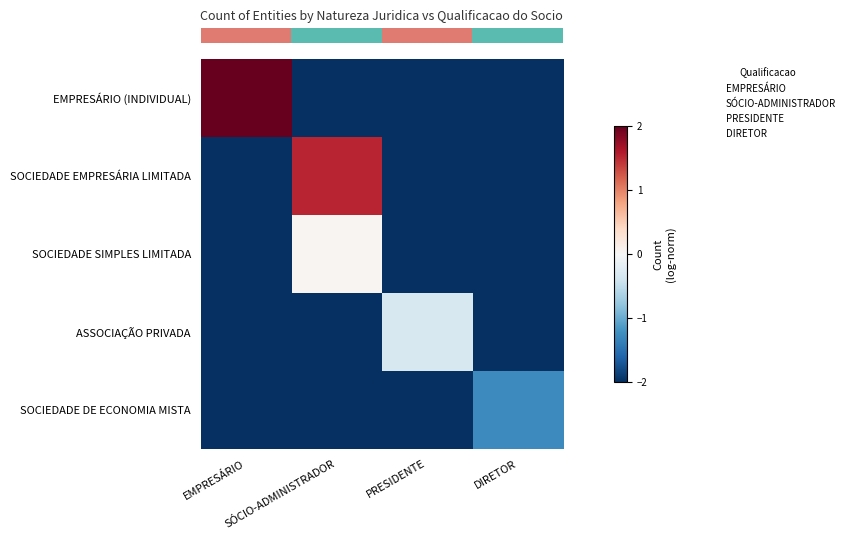

Which series has the largest total across all categories?

row_0